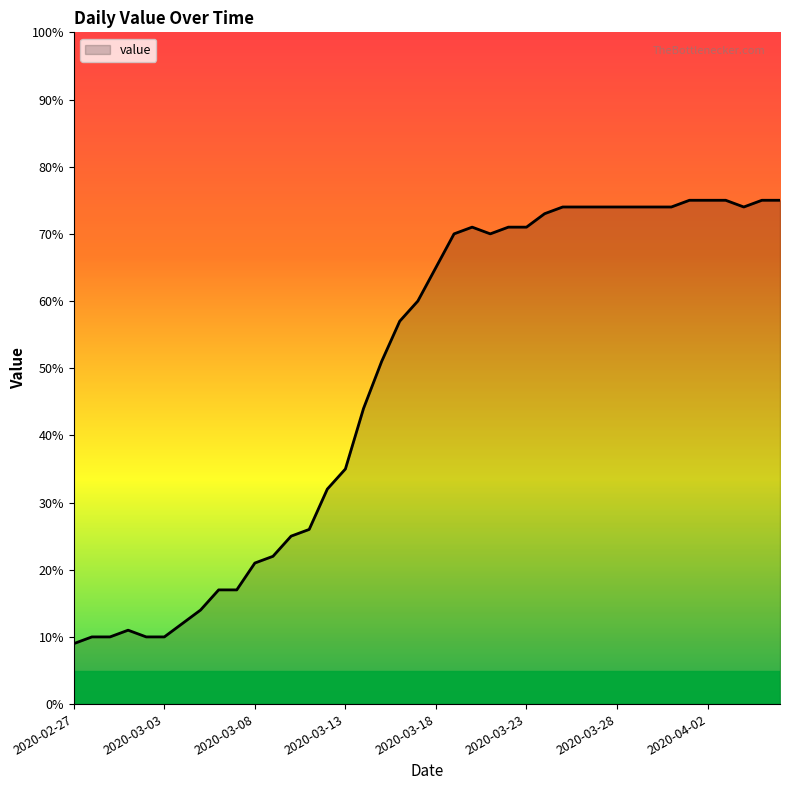

What is the sum of all values?

1951